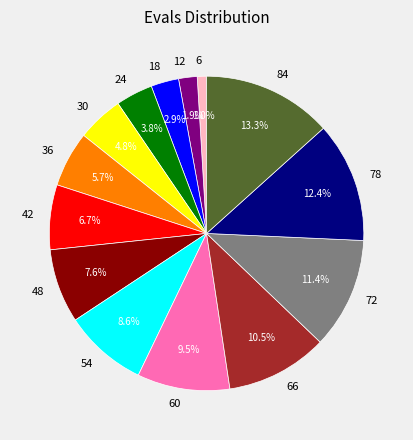

Combined, what portion of the pie is 48 and 24?

11.4%